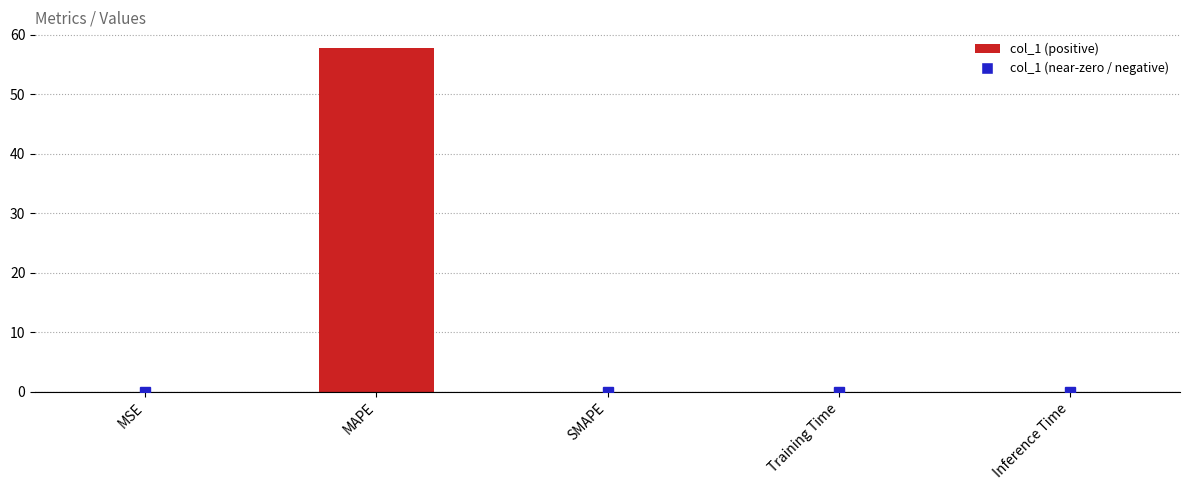

Which category has the highest value across all series?

MAPE